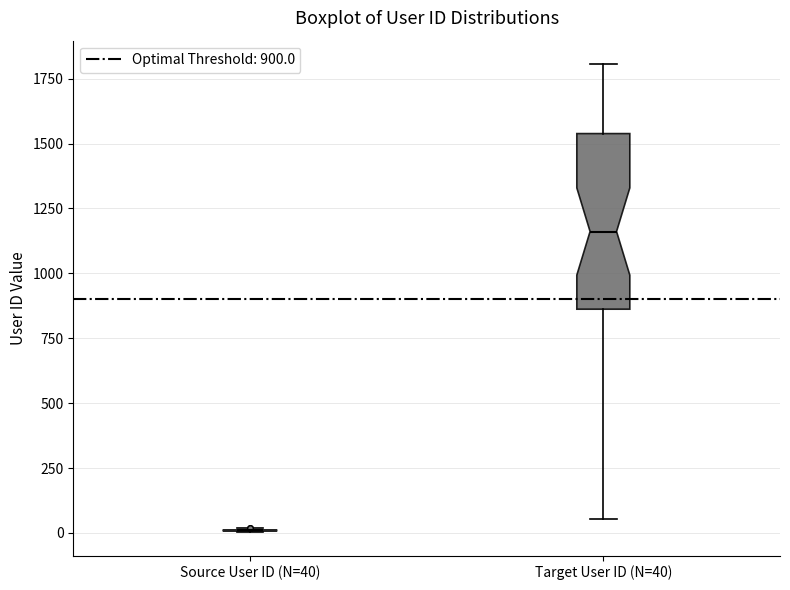

Reading left to right, transcribe this box plot: for each box, give where its median line is, the range the box spans, and where its two whiskers end, as read against the y-axis. The values are not printed on the chart, so give them approximately, as read against the axis.

Source User ID (N=40): box collapsed to a line at 0, whiskers 0 to 0
Target User ID (N=40): median 1150, box 850 to 1550, whiskers 50 to 1800